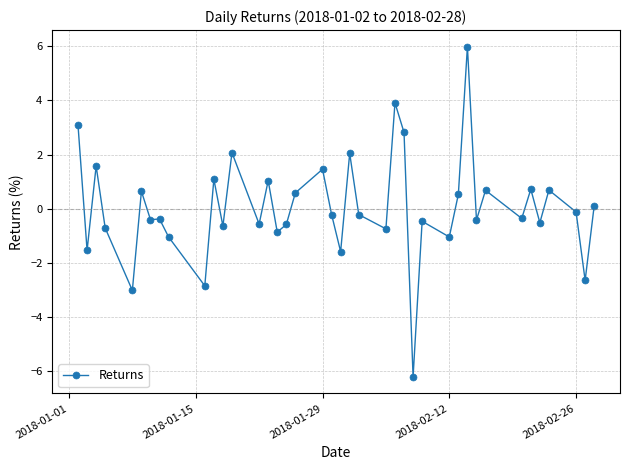

Count the number of values greater than 0.

17